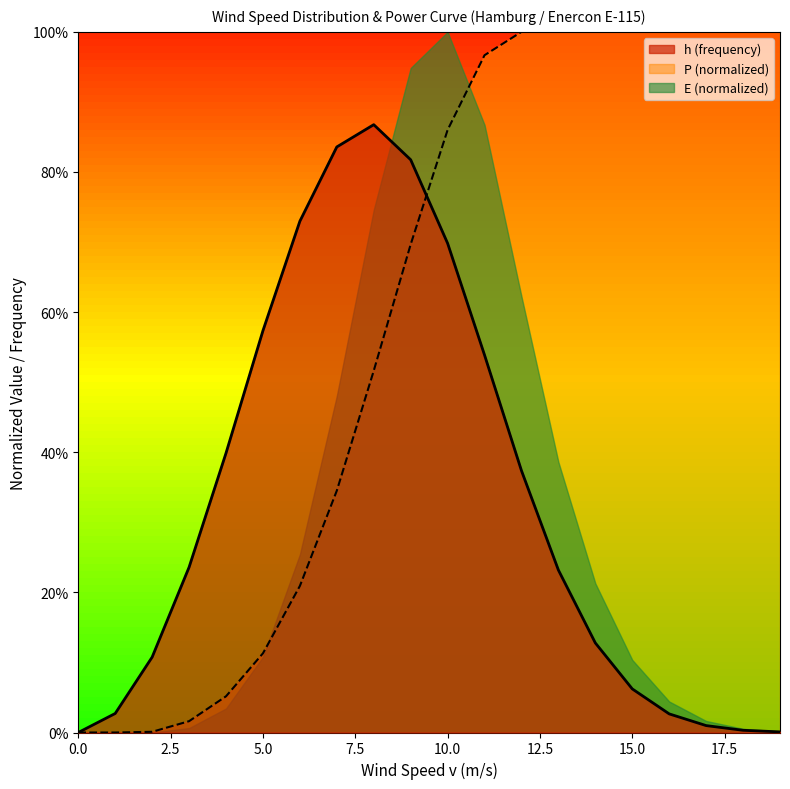

What are all the series names shown in the legend?

h (frequency), P (normalized), E (normalized)